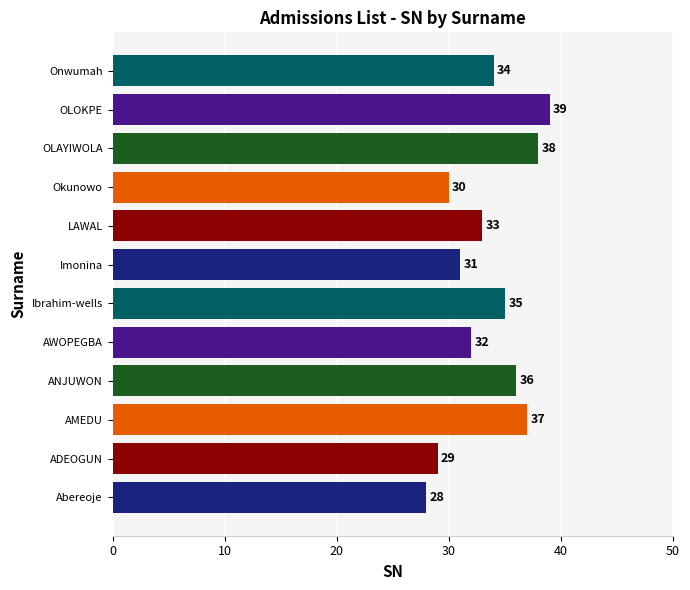

What is the minimum value shown in the chart?

28